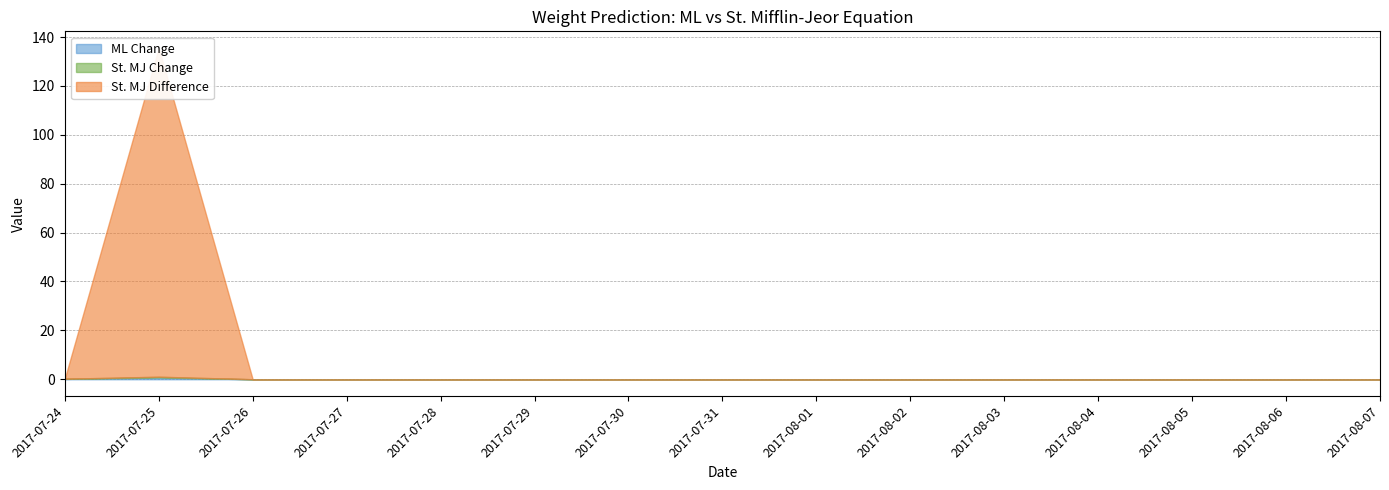

Where is St. MJ Change nearest to the value 0?

2017-07-26